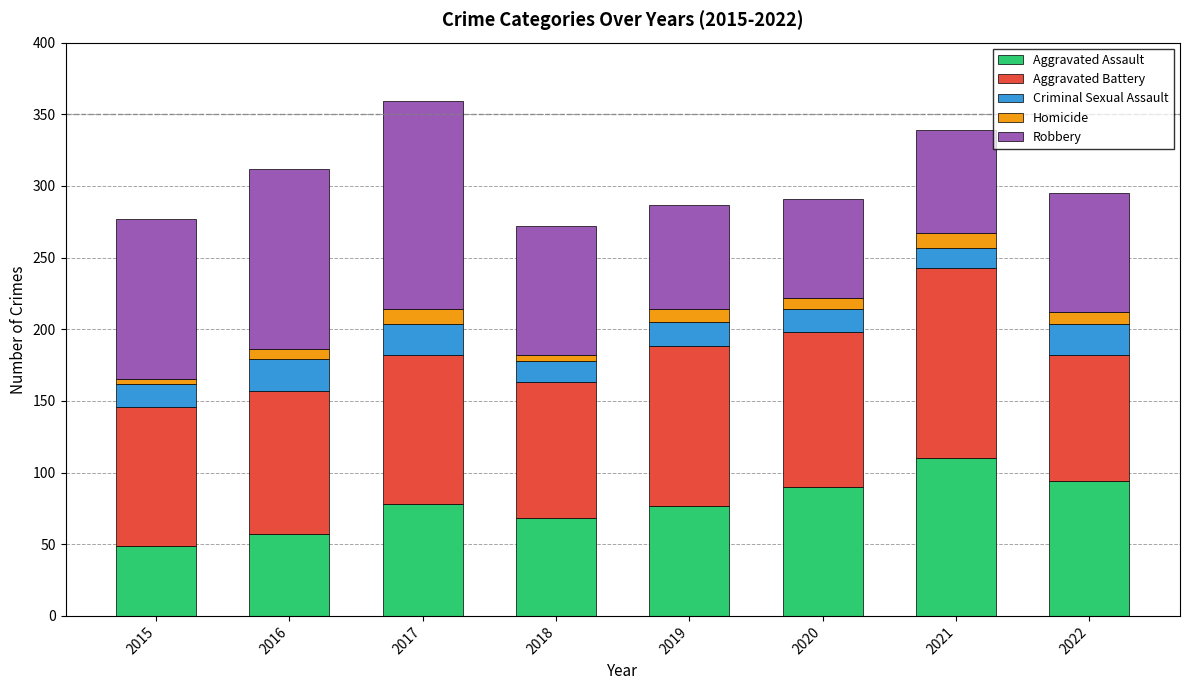

The value of Aggravated Assault at 2017 is 78. True or false?

True